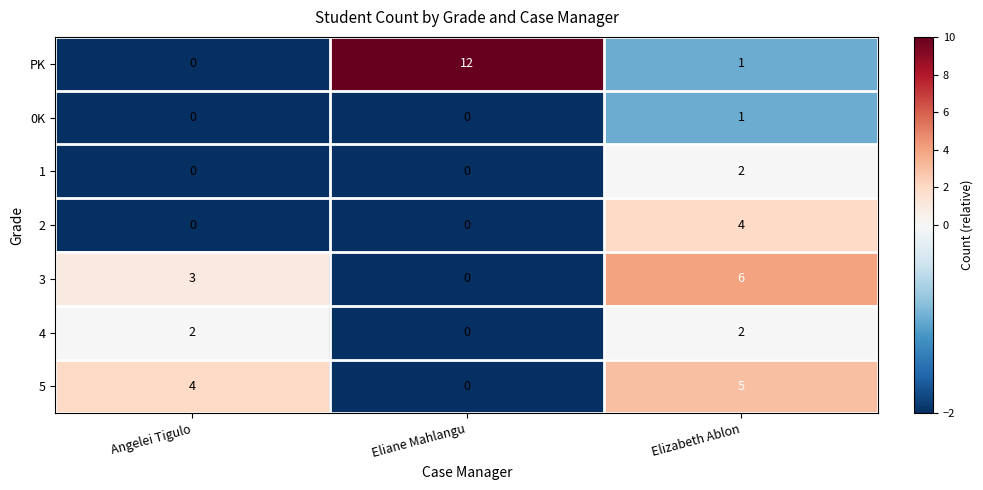

Which series has the largest total across all categories?

PK